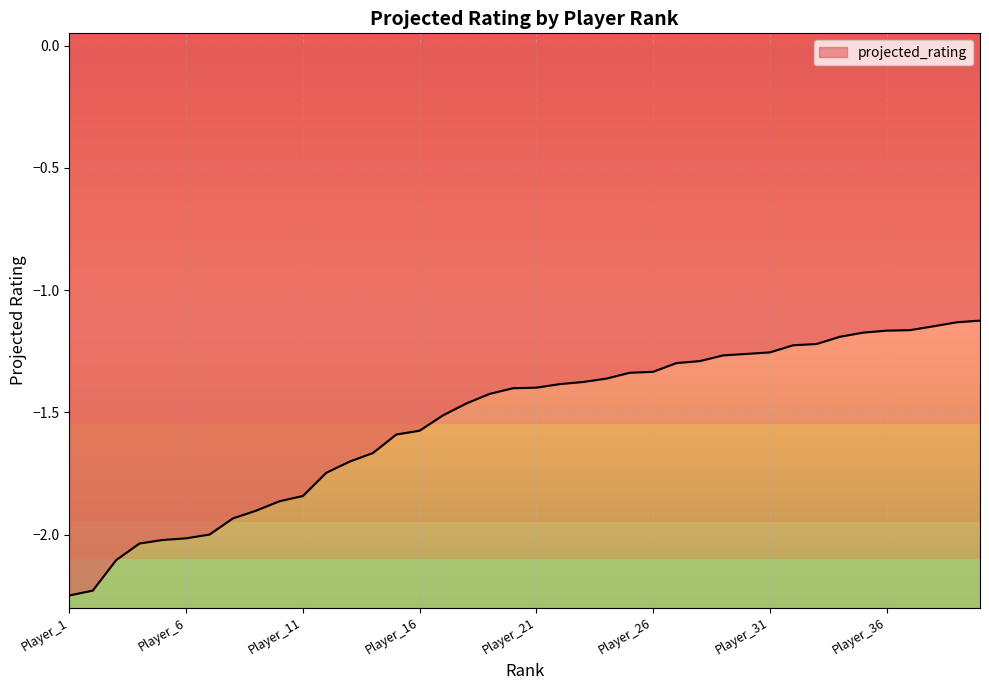

What is the difference between the maximum and minimum values?

1.1